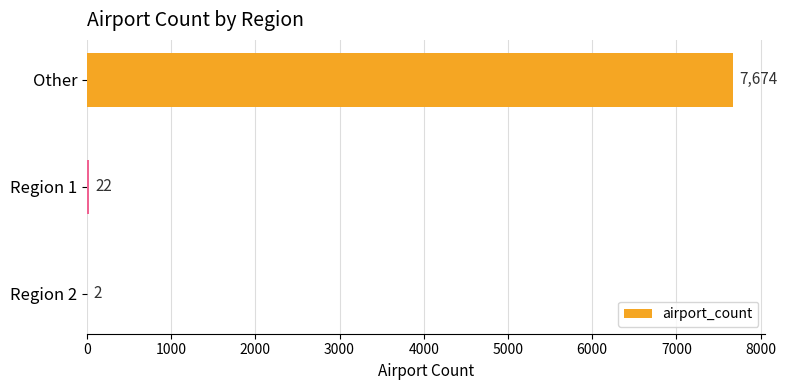

What is the change in value from Other to Region 2?

-7672